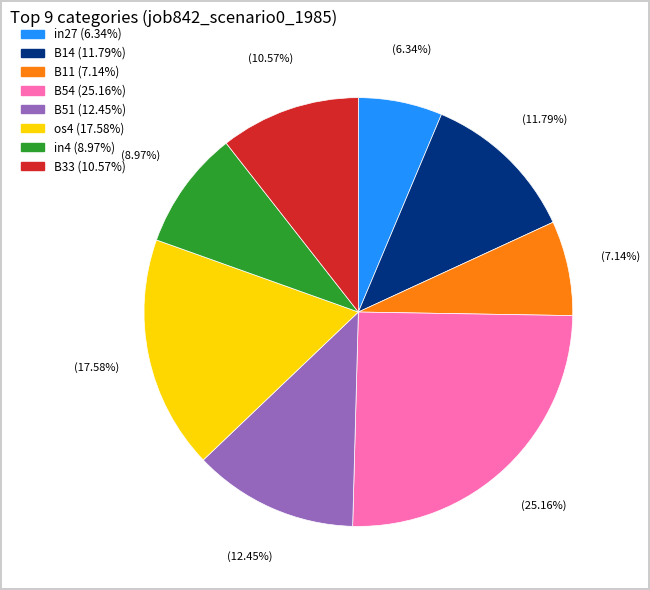

To the nearest percent, what is the difference between the largest and smallest slice percentages?

19%